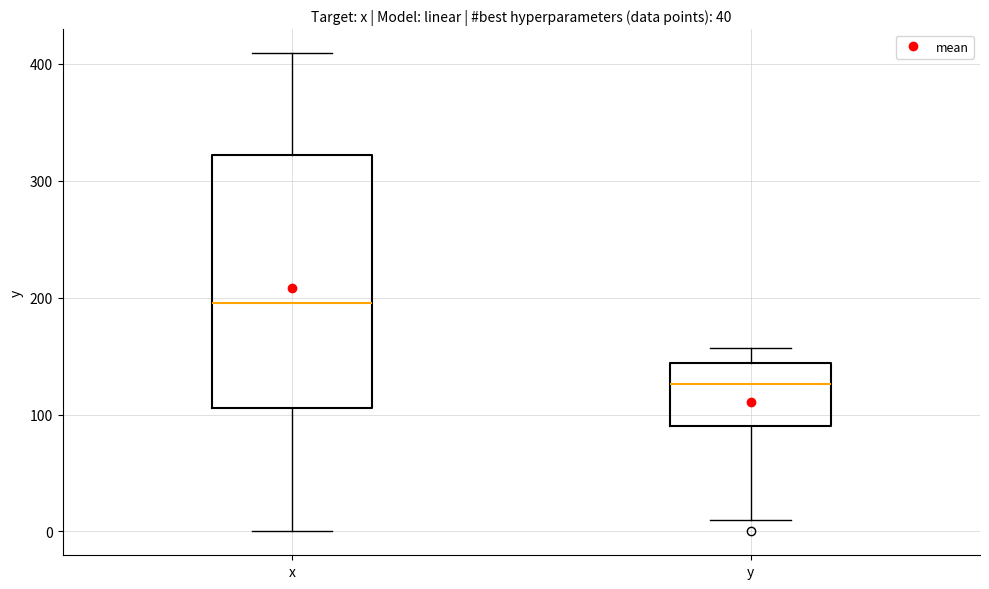

Which box's median line is the lowest?

y